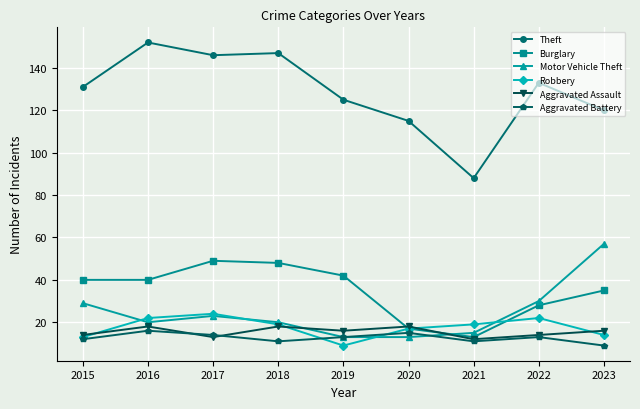

How many interior local peaks does the Aggravated Battery series have?

3